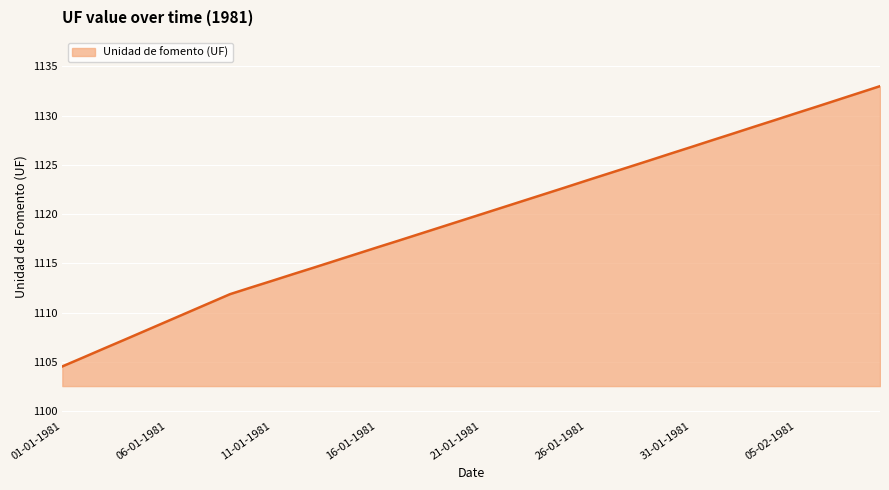

What is the minimum value shown in the chart?

1104.5